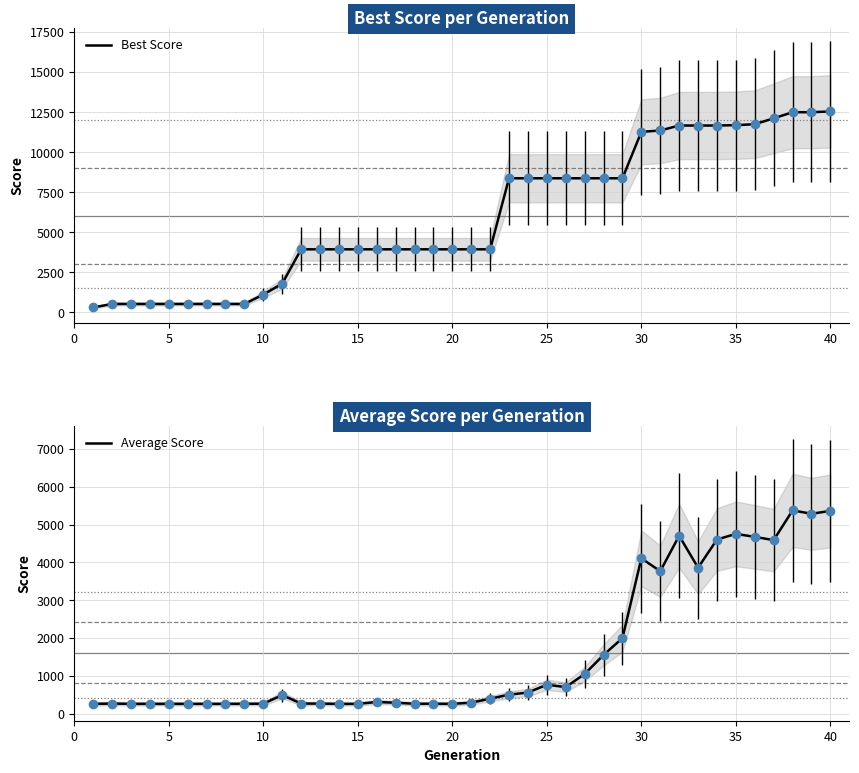

True or false: Best Score and Average Score cross at least once.

False